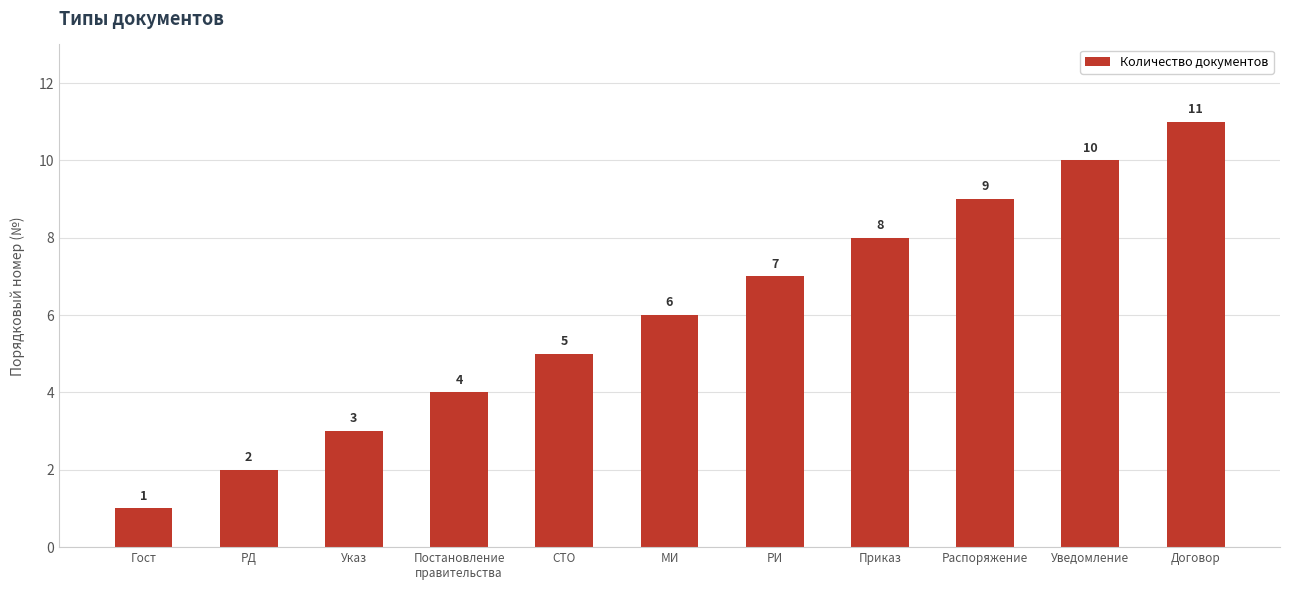

At which category does the chart reach its minimum across all series?

Гост